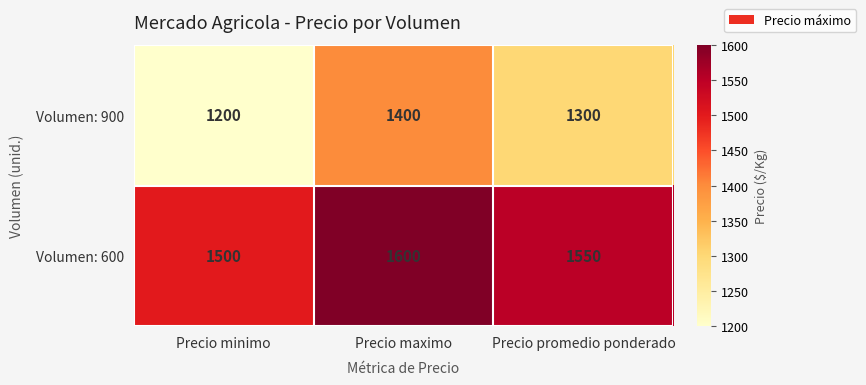

At Precio promedio ponderado, list the series in order from smallest to largest.

Volumen: 900, Volumen: 600